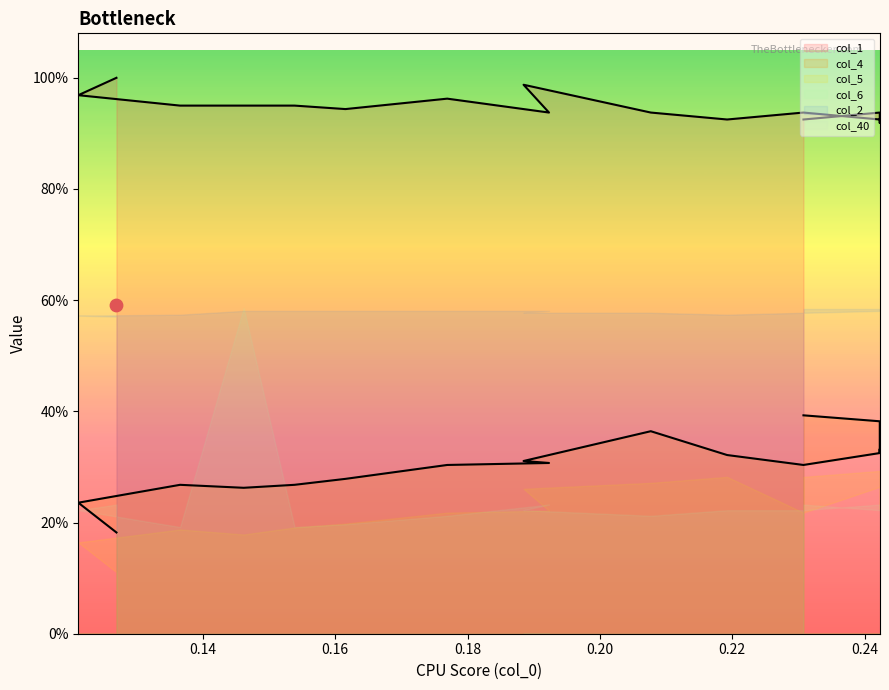

What is the total value across all series at 2?

2.2